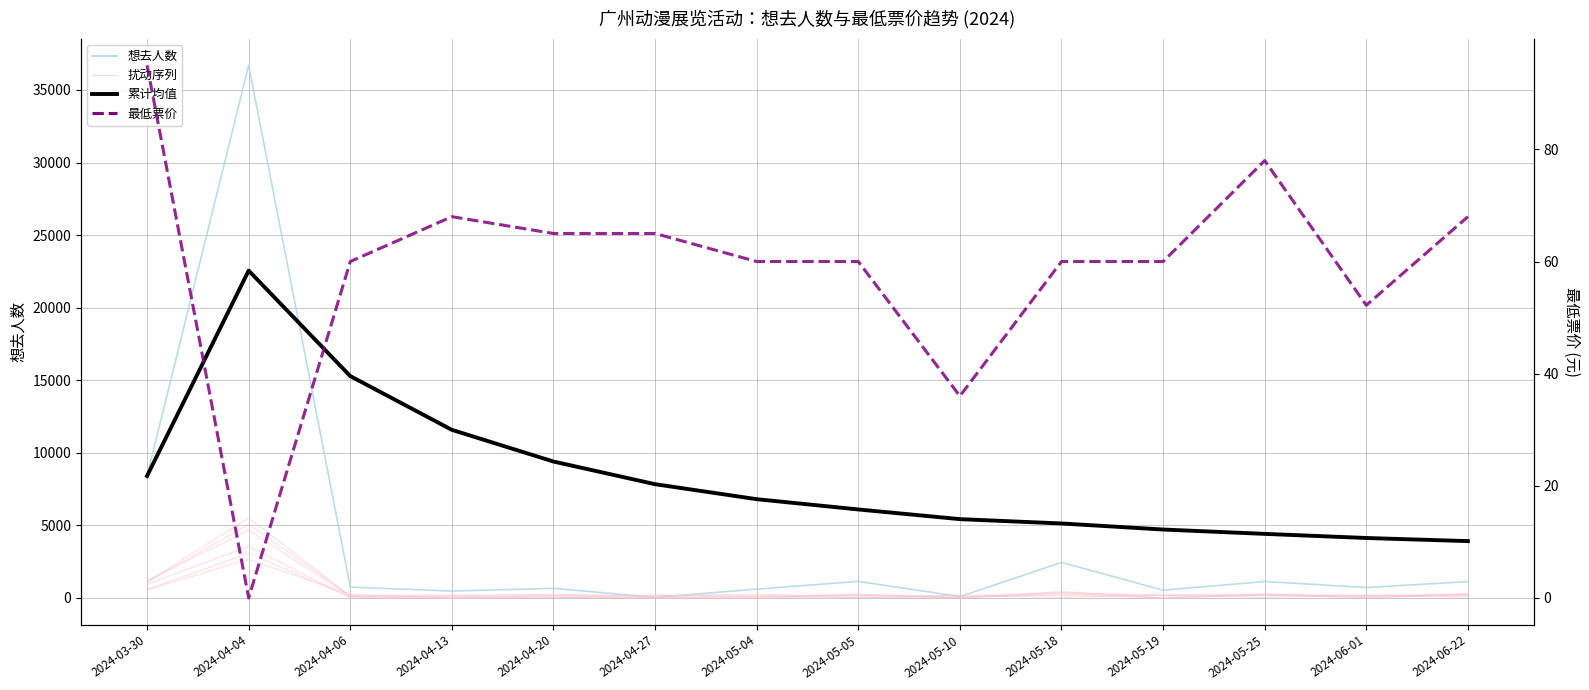

True or false: 累计均值 and 最低票价 cross at least once.

False